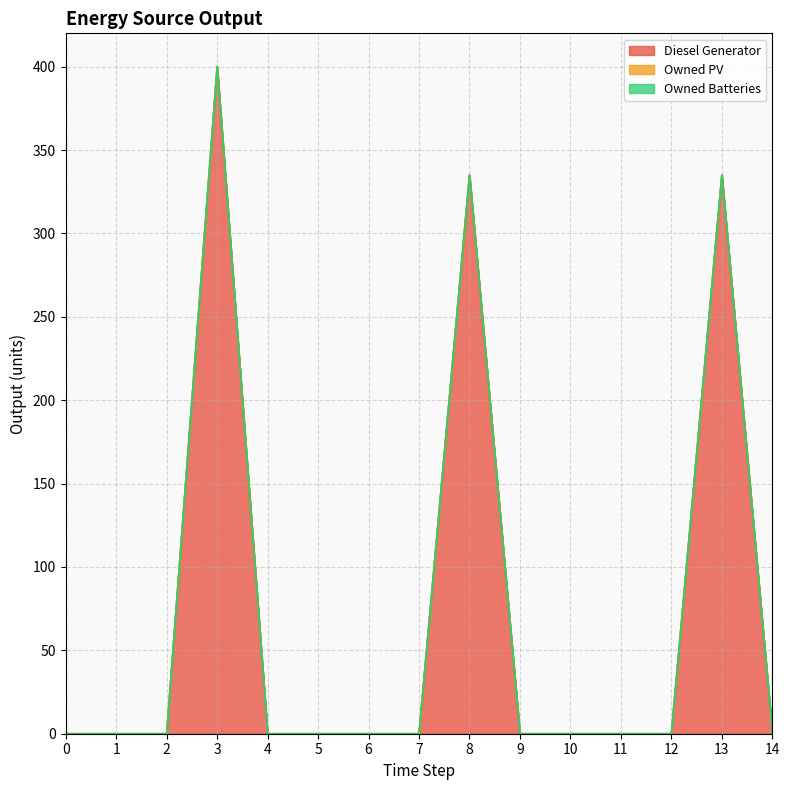

True or false: Owned PV and Diesel Generator cross at least once.

False